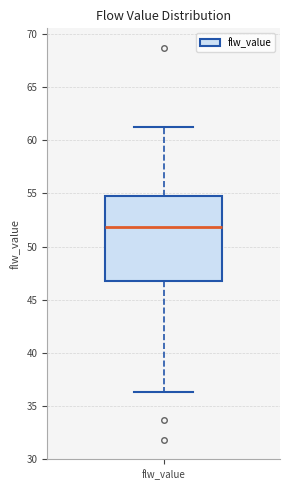

Read this box plot against the y-axis: the position of the median line, the range covered by the box, and the ends of both whiskers. The values are not printed on the chart, so give them approximately, as read against the axis.

median 52.0, box 47.0 to 55.0, whiskers 36.5 to 61.5